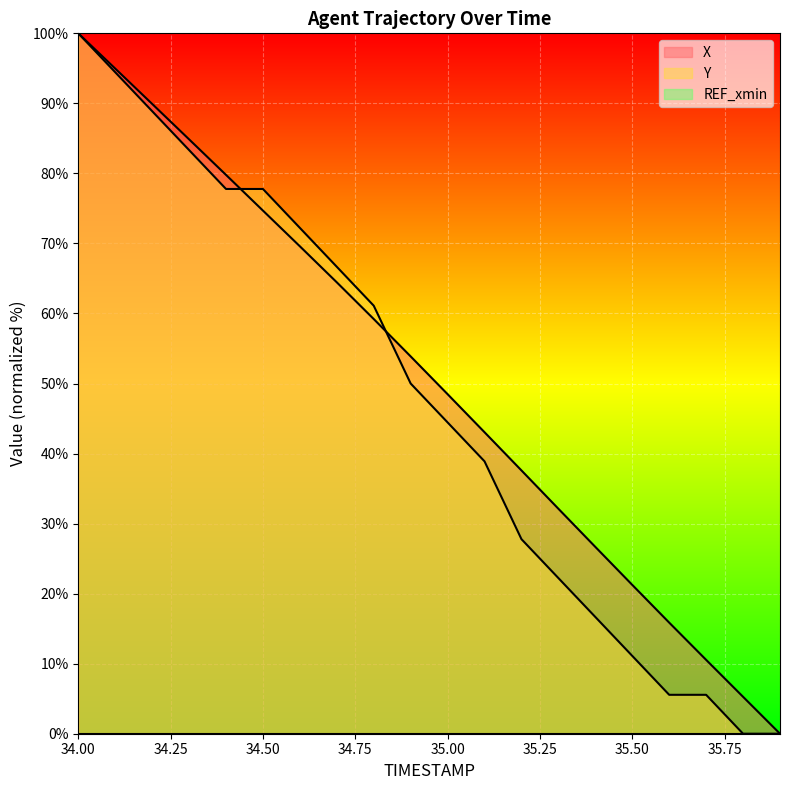

At which label does X first exceed 53?

34.00